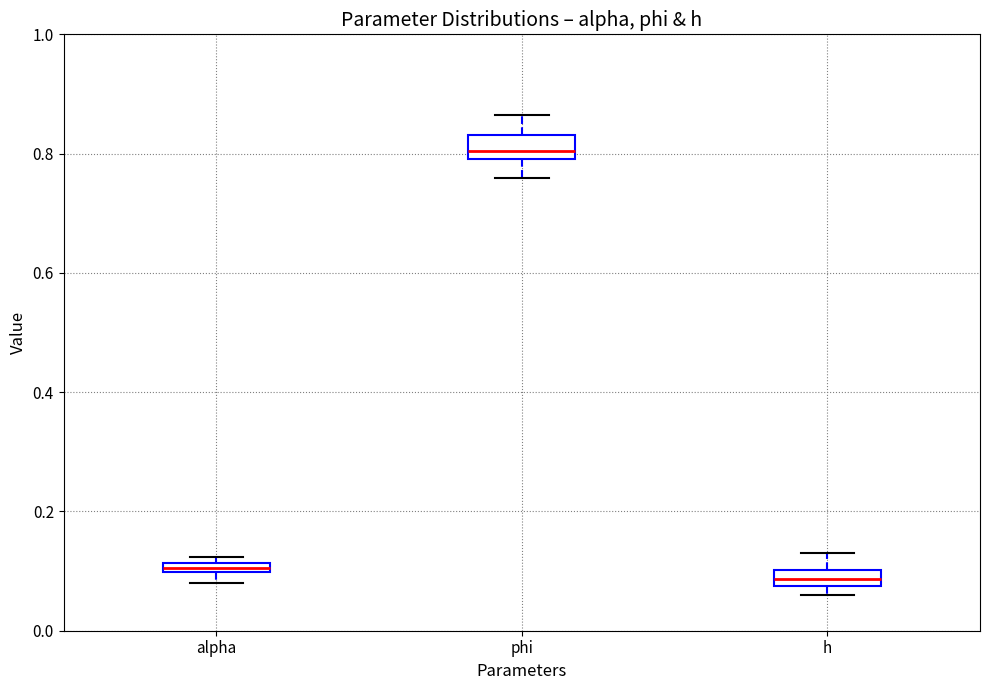

Where is the upper edge of the box for alpha on the y-axis? The values are not printed on the chart, so give them approximately, as read against the axis.

0.12